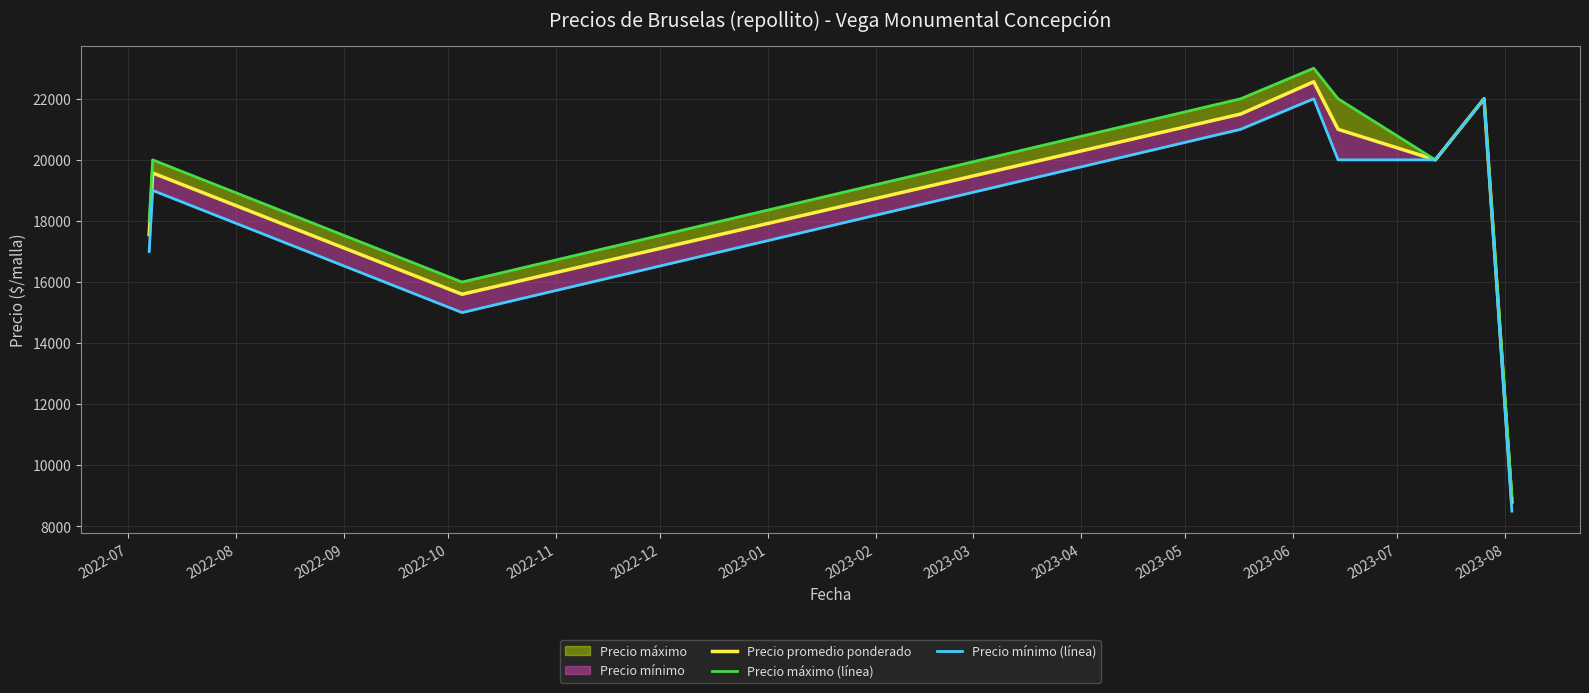

True or false: Precio máximo (línea) has a value of 39082 at 2022-12.

False